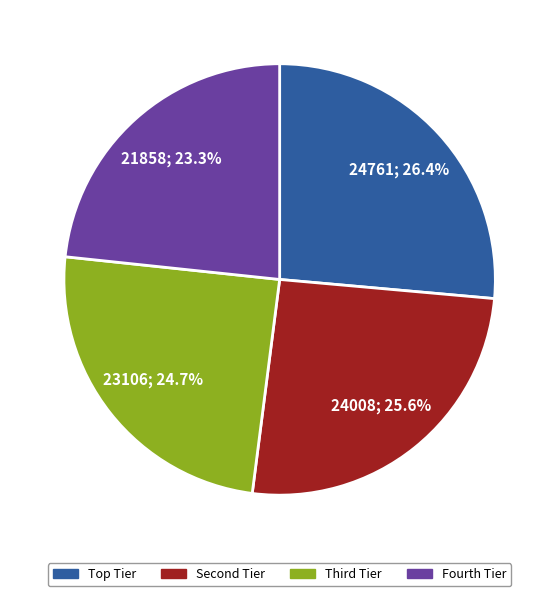

To the nearest percent, what is the difference between the largest and smallest slice percentages?

3%